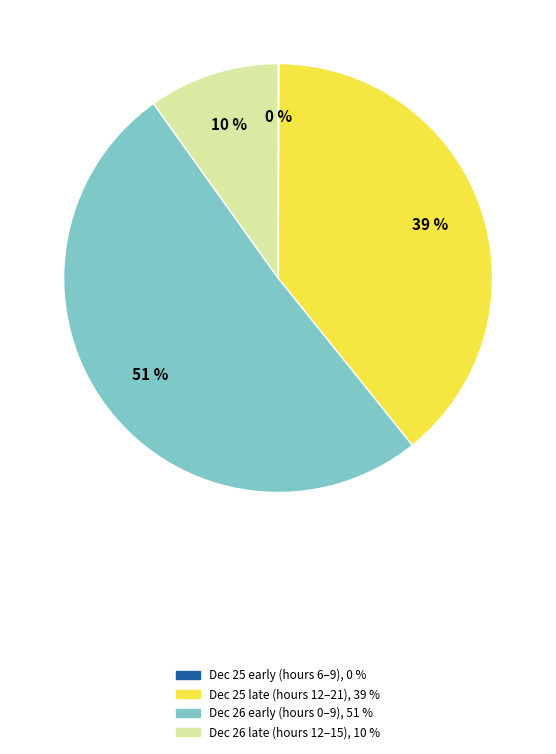

Is it true that Dec 26 late (hours 12–15), 10 % is 19% of the pie?

False